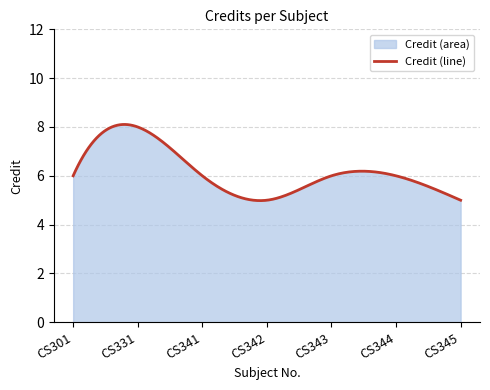

What is the sum of the values at CS301 and CS341?

12